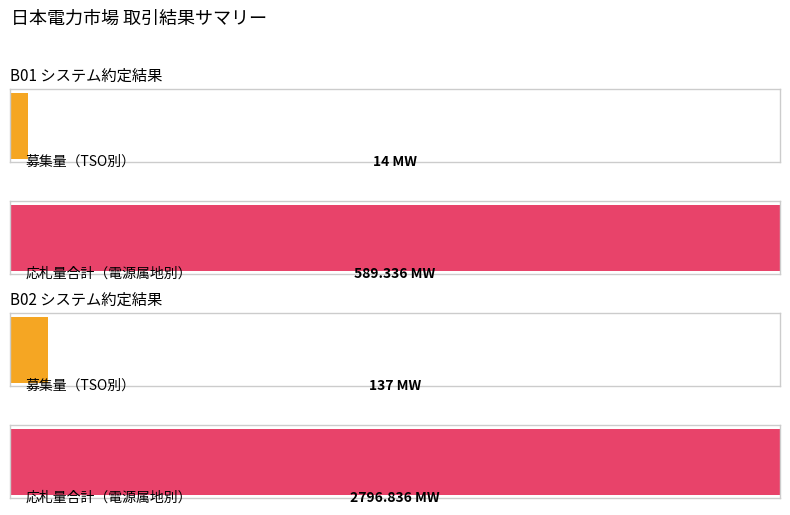

How many data points in 募集量（TSO別）[MW] are above 0?

2